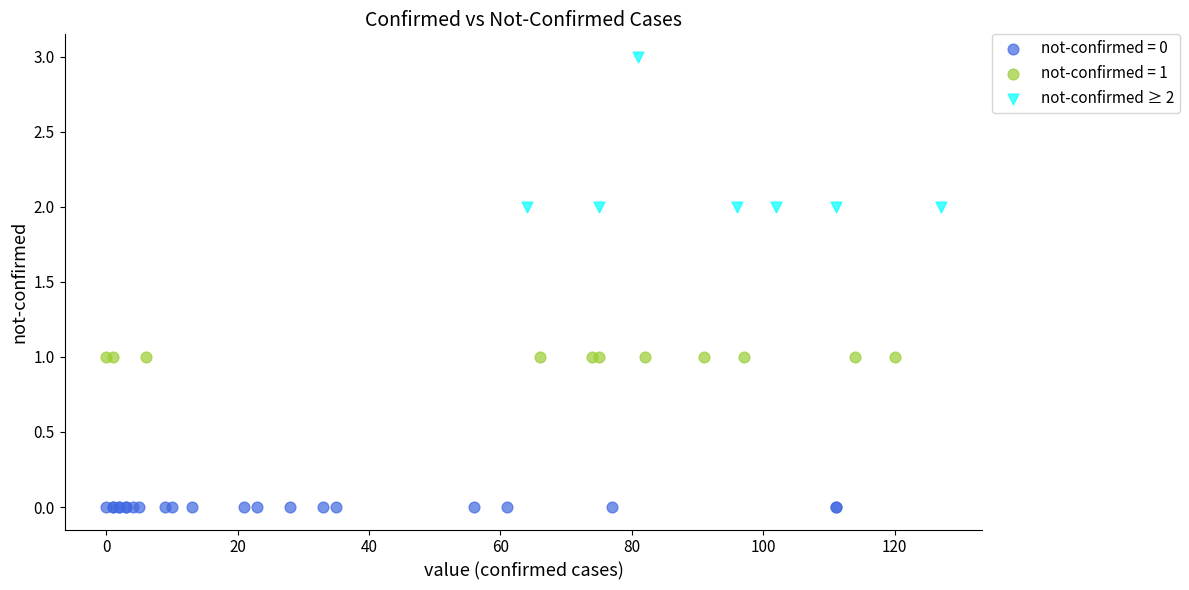

Which series contains the lowest Y value?

not-confirmed = 0